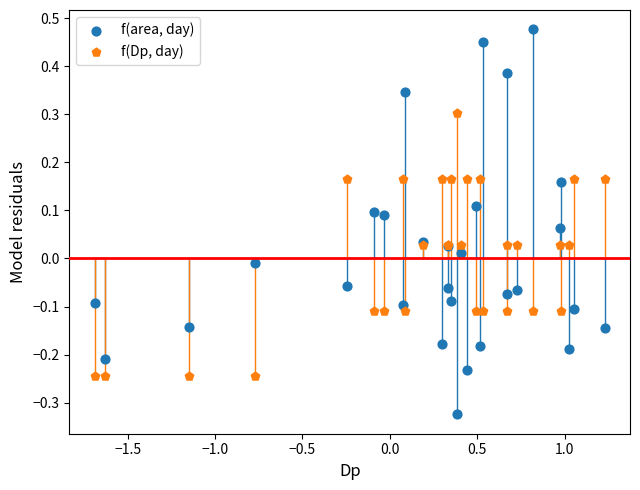

Which series has the largest Y range (max minus min)?

f(area, day)